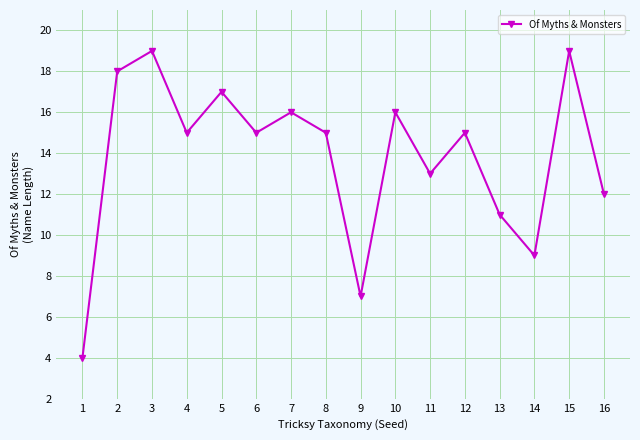

What is the value of the 3rd point from the left?

19